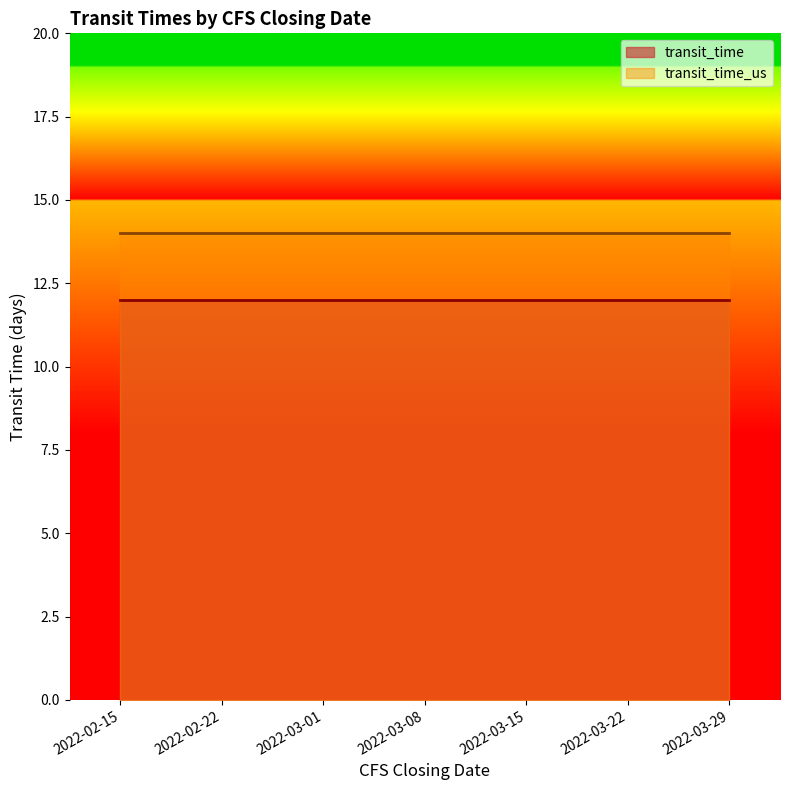

The value of transit_time at 2022-03-01 is 12. True or false?

True